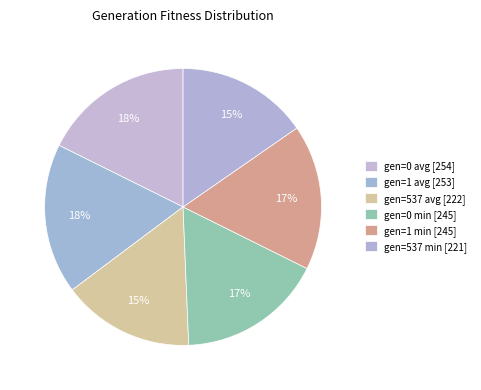

To the nearest percent, what is the combined percentage of gen=1 avg and gen=0 avg?

35%